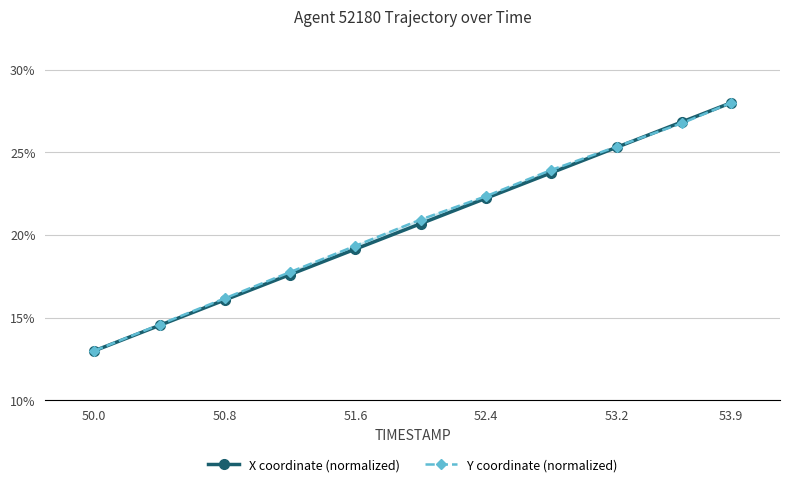

At 51.6, list the series in order from largest to smallest.

Y coordinate (normalized), X coordinate (normalized)